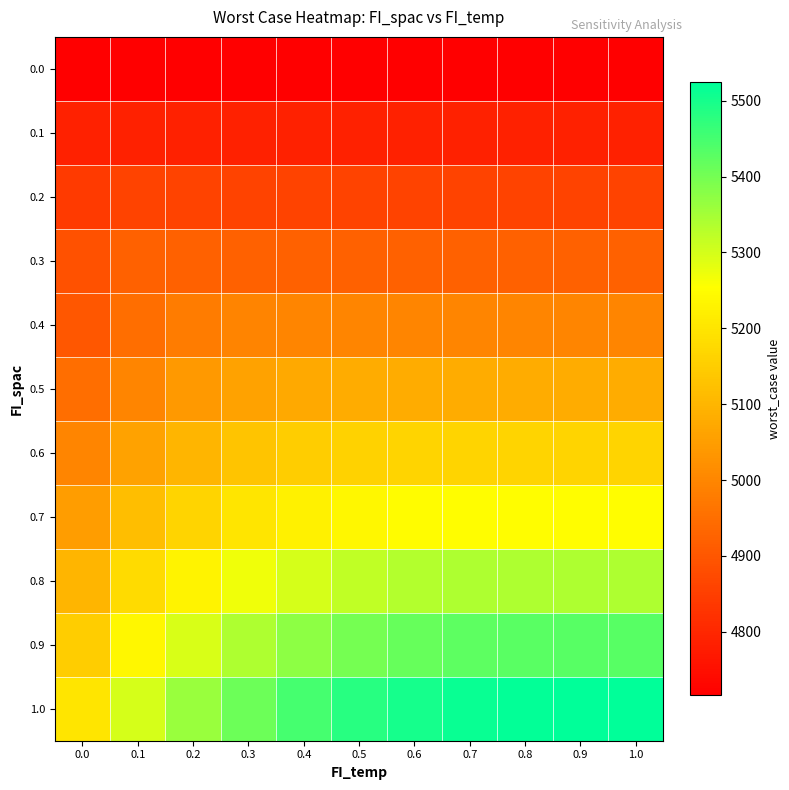

How many data points does each series have?

11